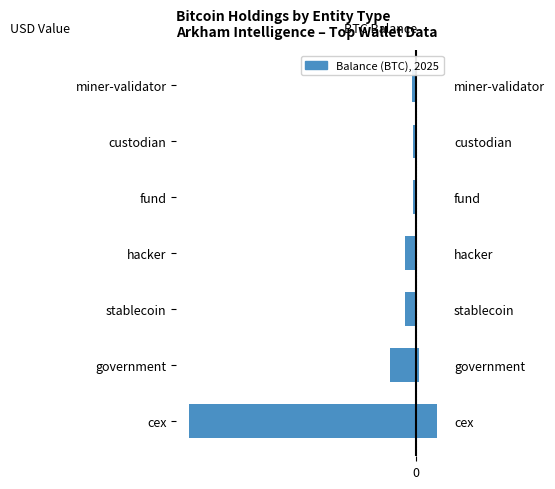

What is the sum of all BTC Balance (100k) values?

21.0